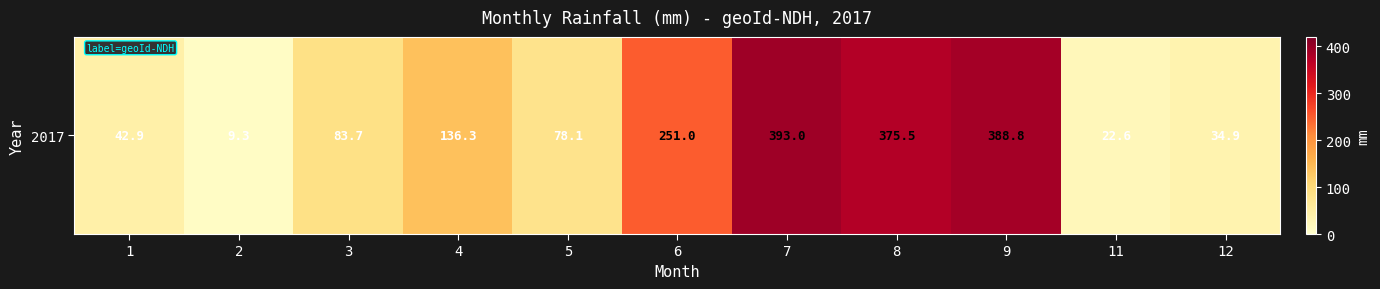

List the labels in order of value, smallest first.

2, 11, 12, 1, 5, 3, 4, 6, 8, 9, 7